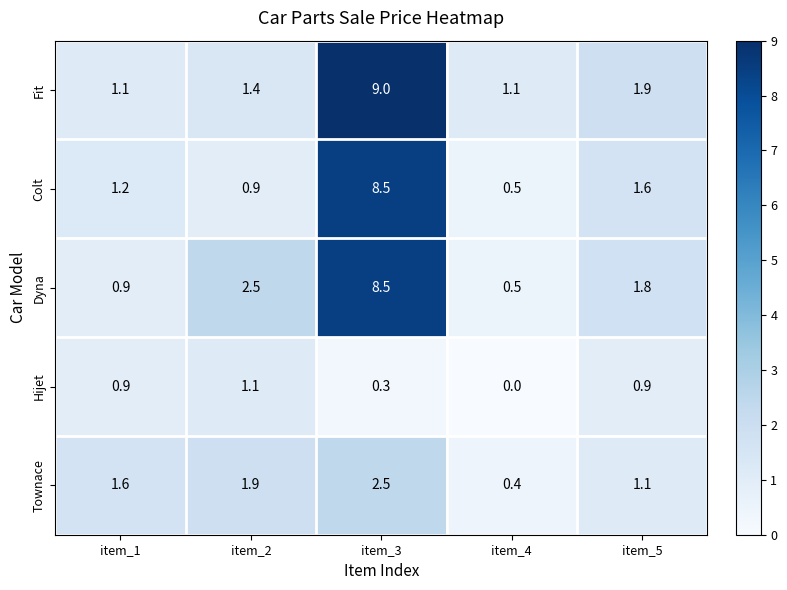

The Hijet series shows 0.4 at item_5. True or false?

False